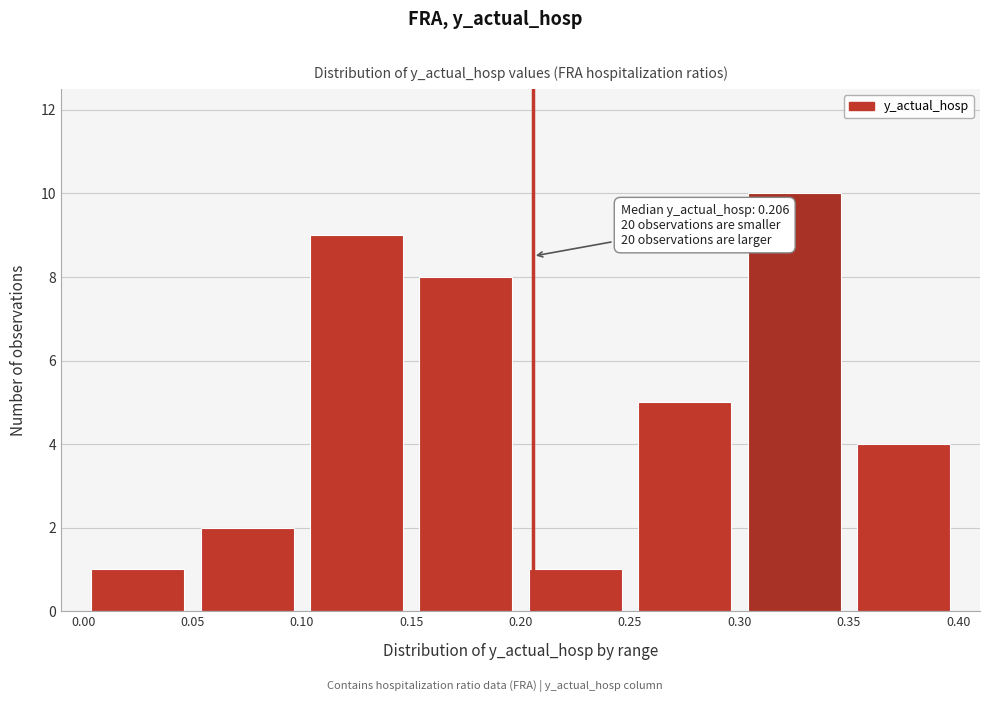

Which range on the x-axis has the tallest bar?

0.30 to 0.35